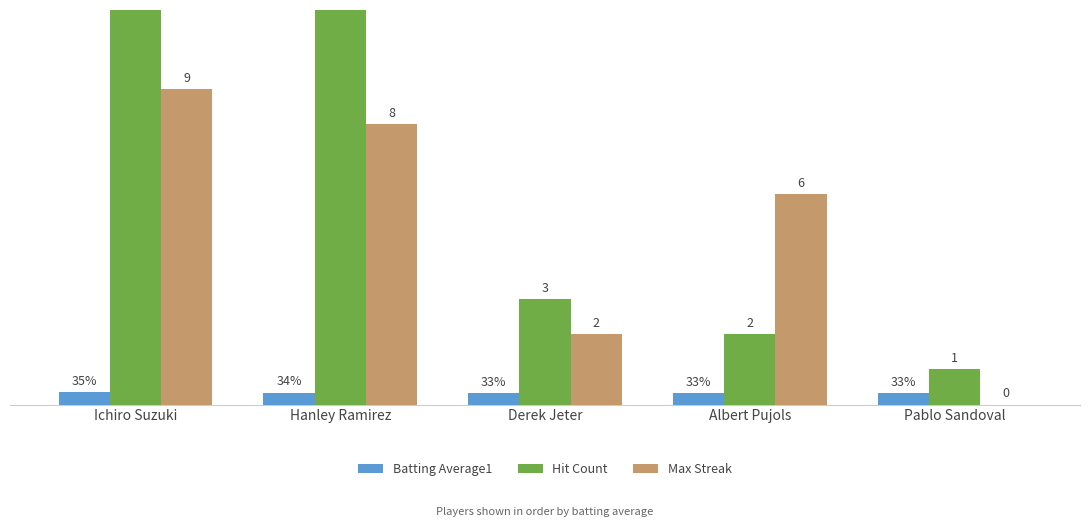

Which category has the lowest value across all series?

Pablo Sandoval